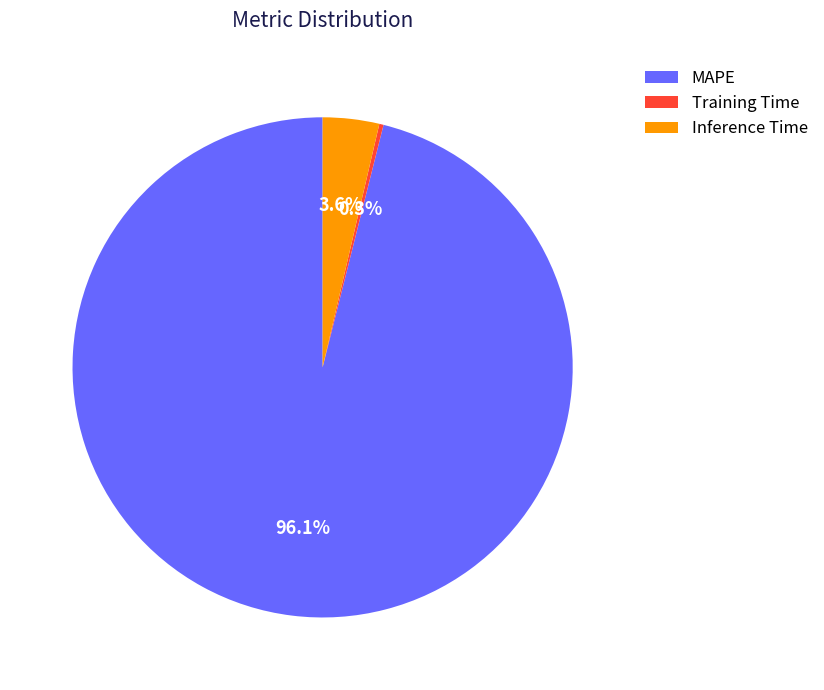

Which category has the biggest portion of the pie?

MAPE